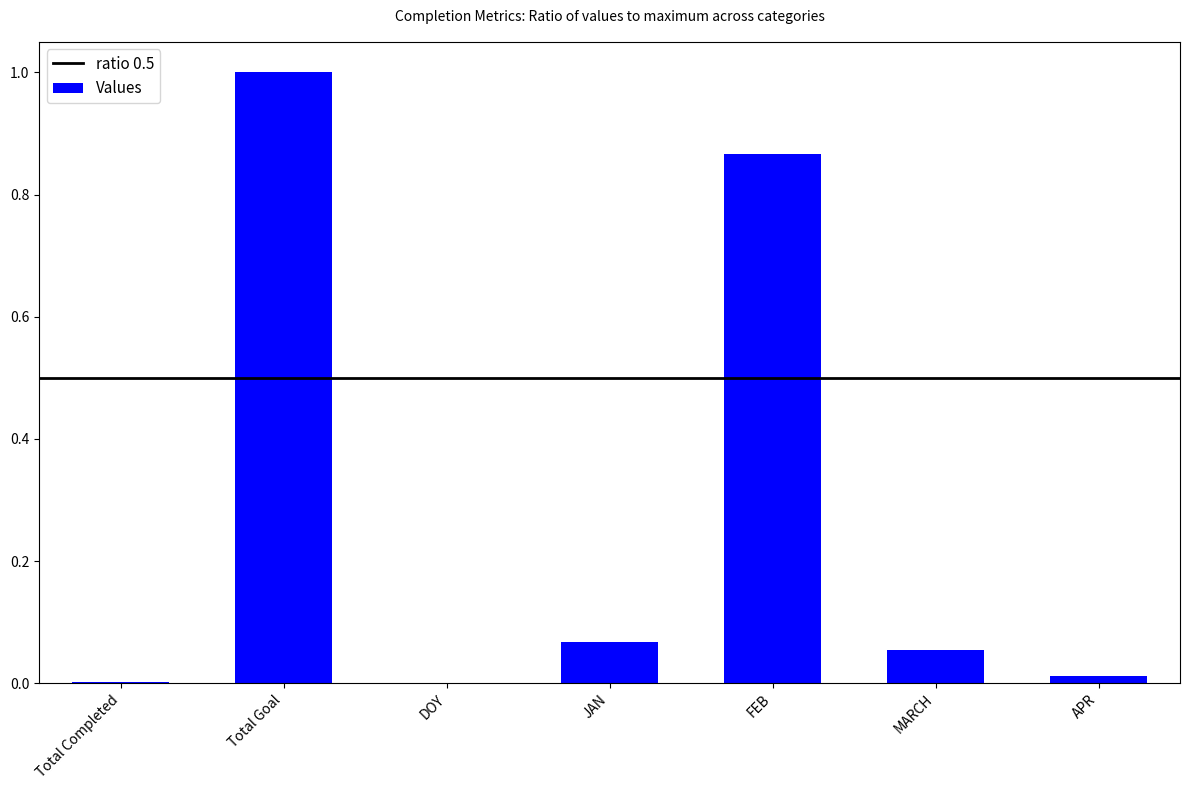

Is it true that the value at APR is 0.0?

True